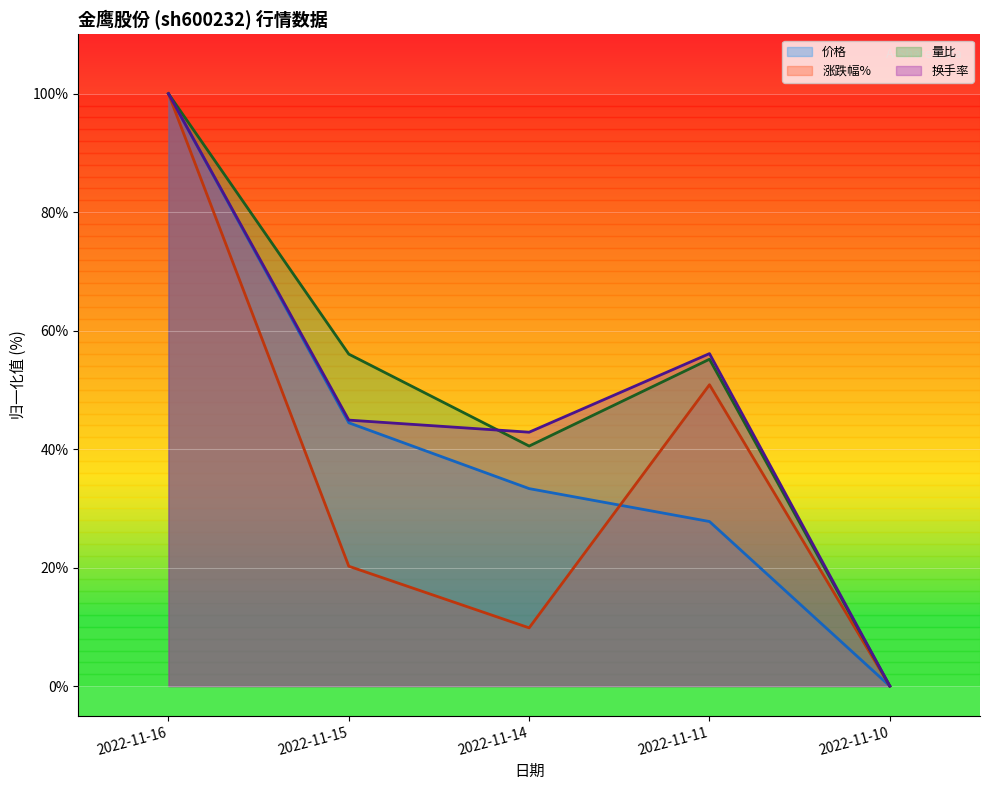

Is it true that 换手率 equals 100.0 at 2022-11-16?

True